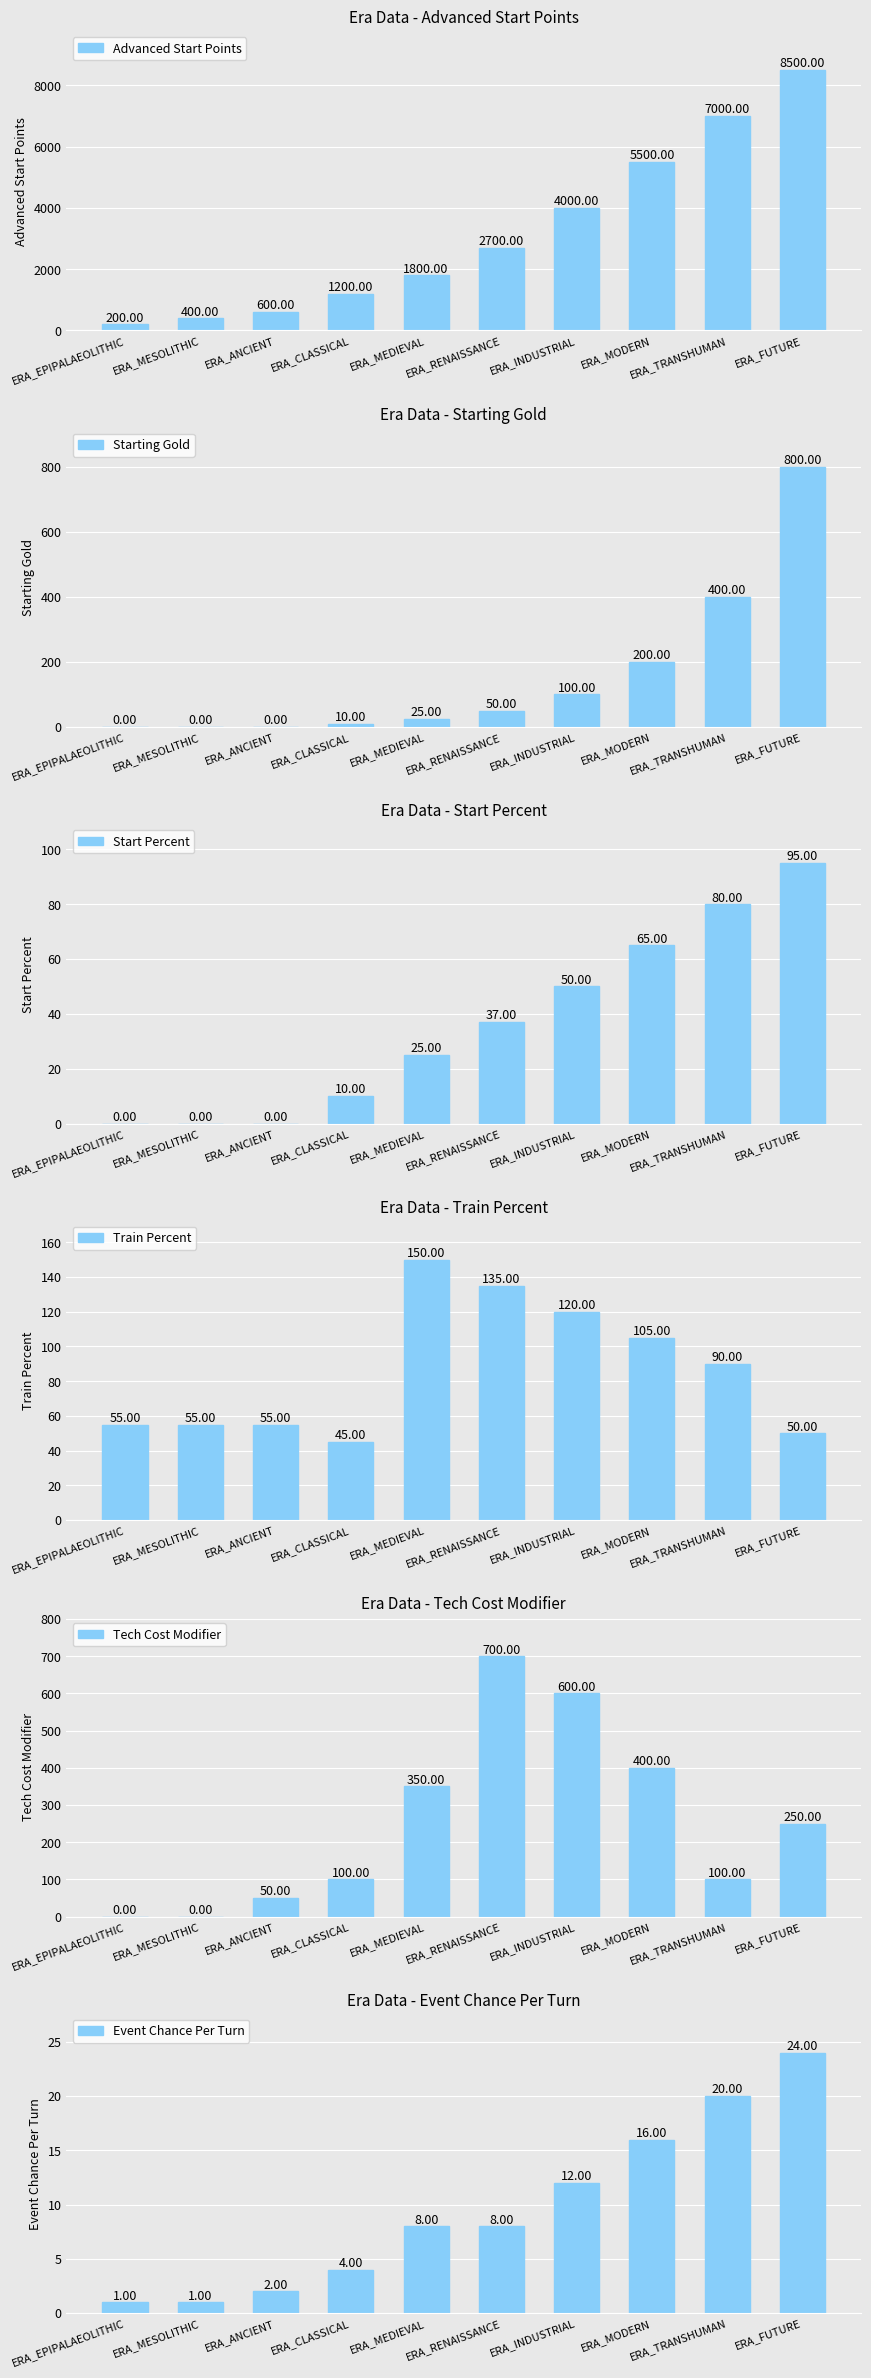

What is the spread (max minus min) of values at ERA_FUTURE?

8476